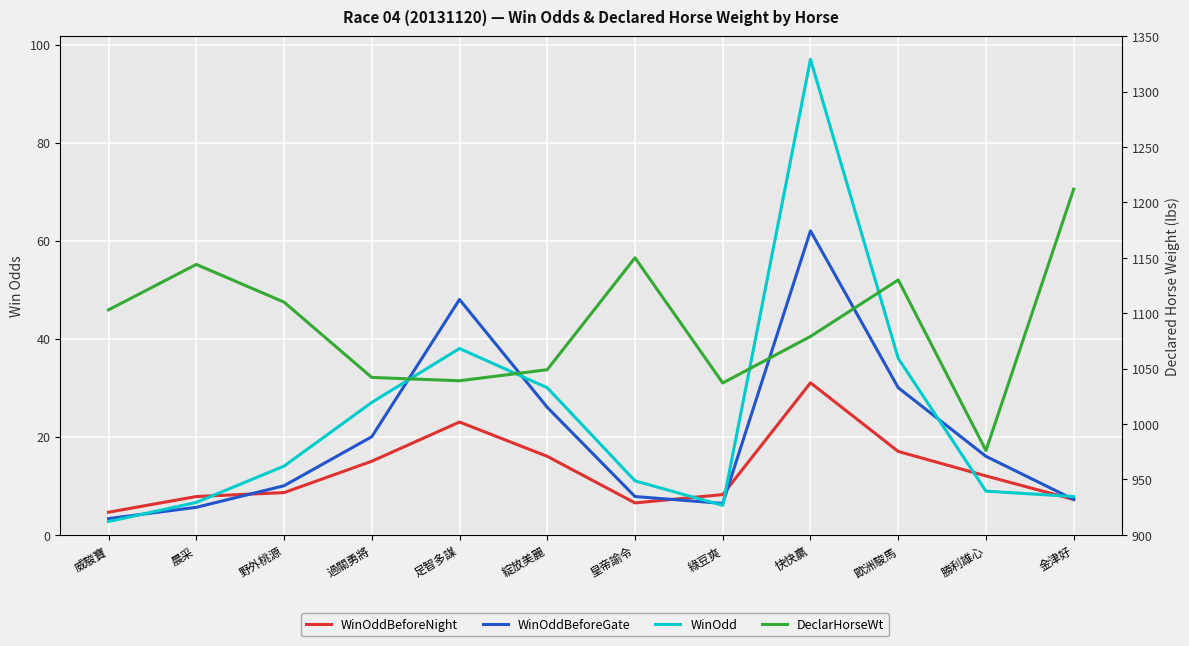

At which category is the sum across all series the highest?

快快贏